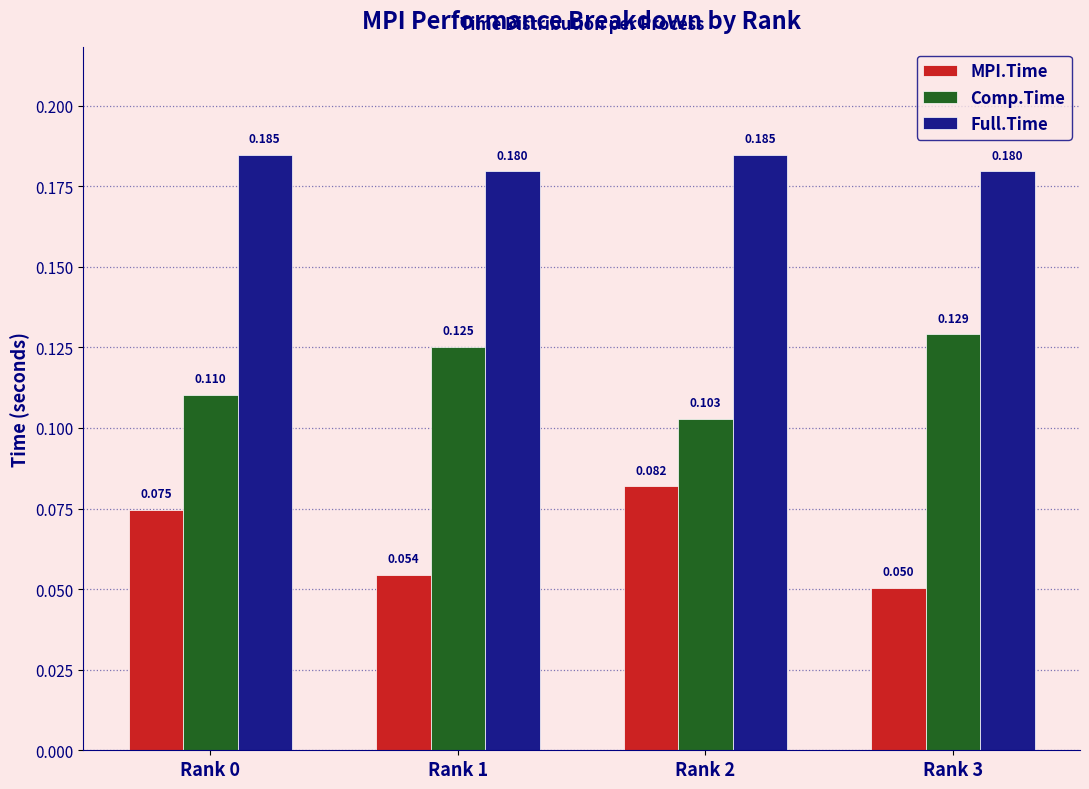

Rank the series by their average value, from highest to lowest.

Full.Time, Comp.Time, MPI.Time